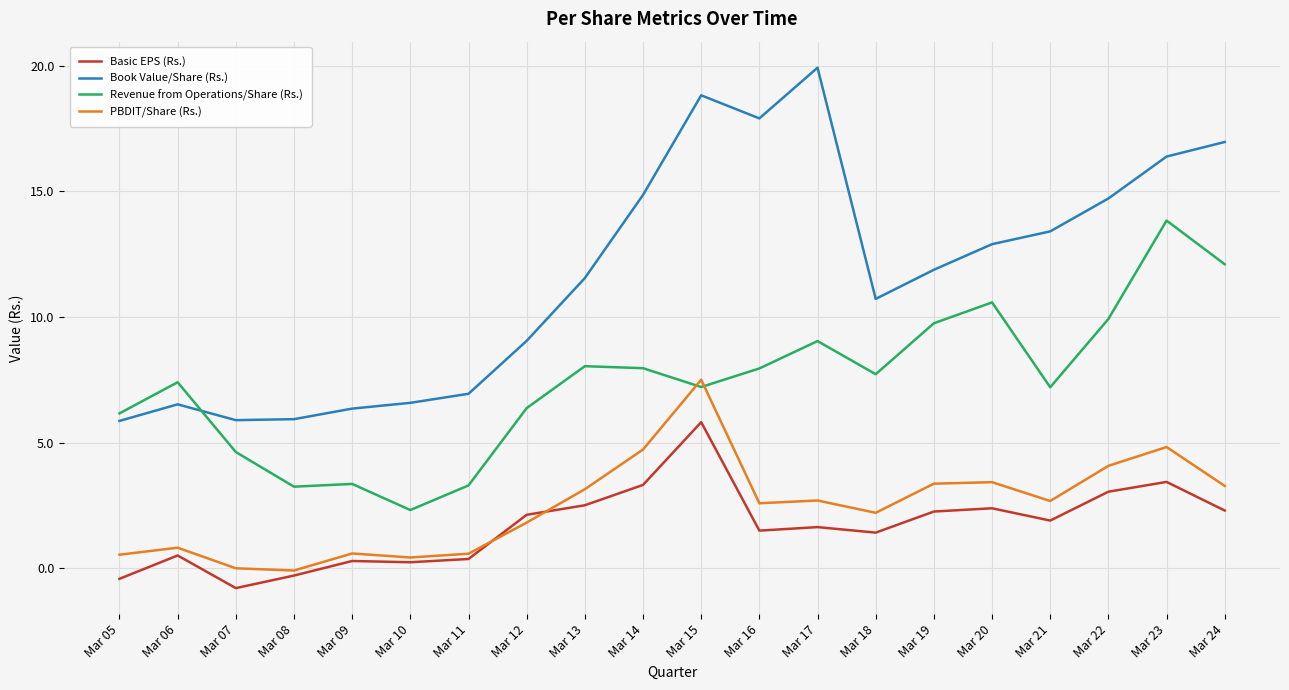

Which series ends up on top after the final intersection of PBDIT/Share (Rs.) and Basic EPS (Rs.)?

PBDIT/Share (Rs.)